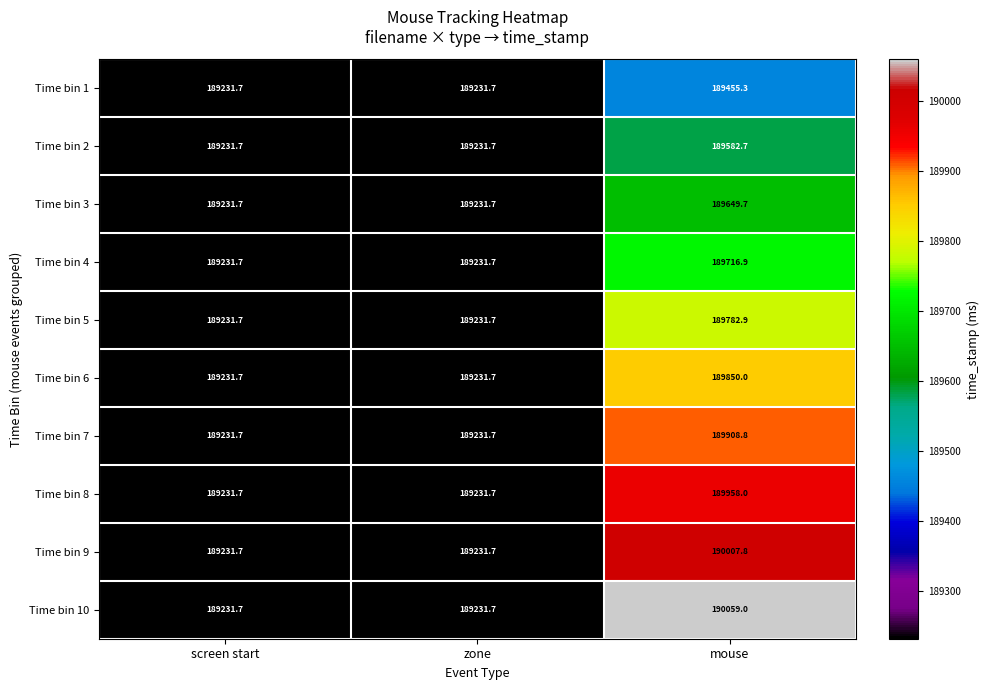

How many data points does each series have?

3